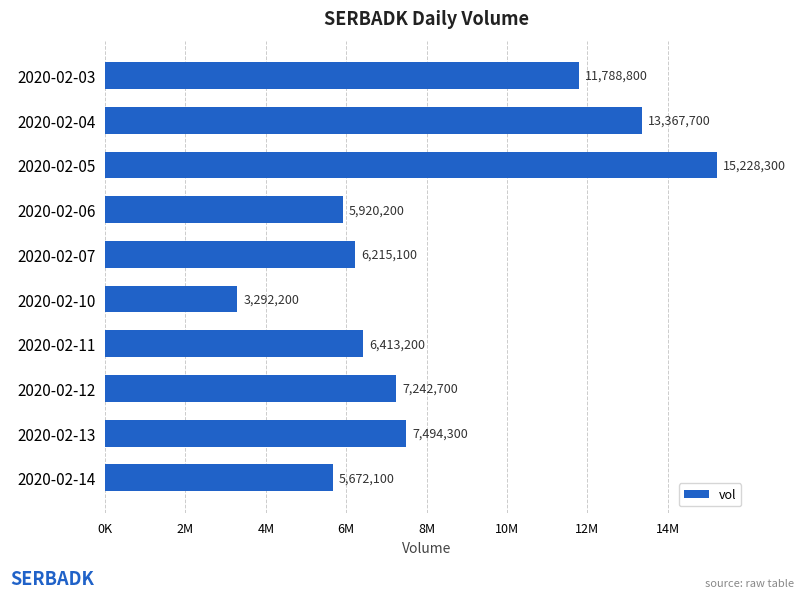

Does the chart contain stacked bars?

No